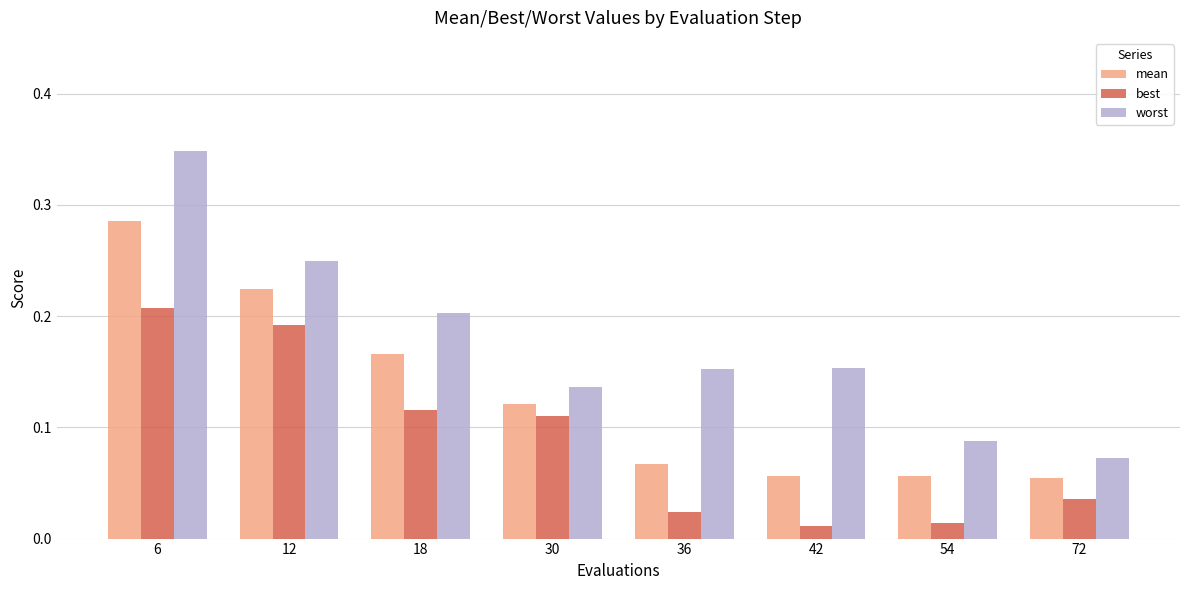

Rank the series by their average value, from highest to lowest.

worst, mean, best